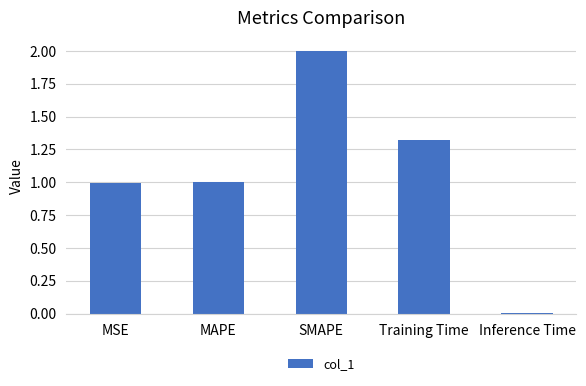

What is the difference between the maximum and minimum values?

2.0